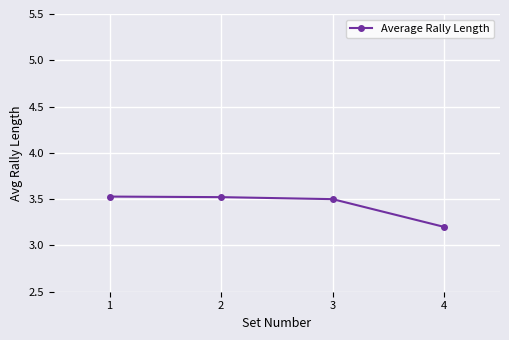

Reading left to right, list all the values displayed in this chart.

3.5	3.5	3.5	3.2